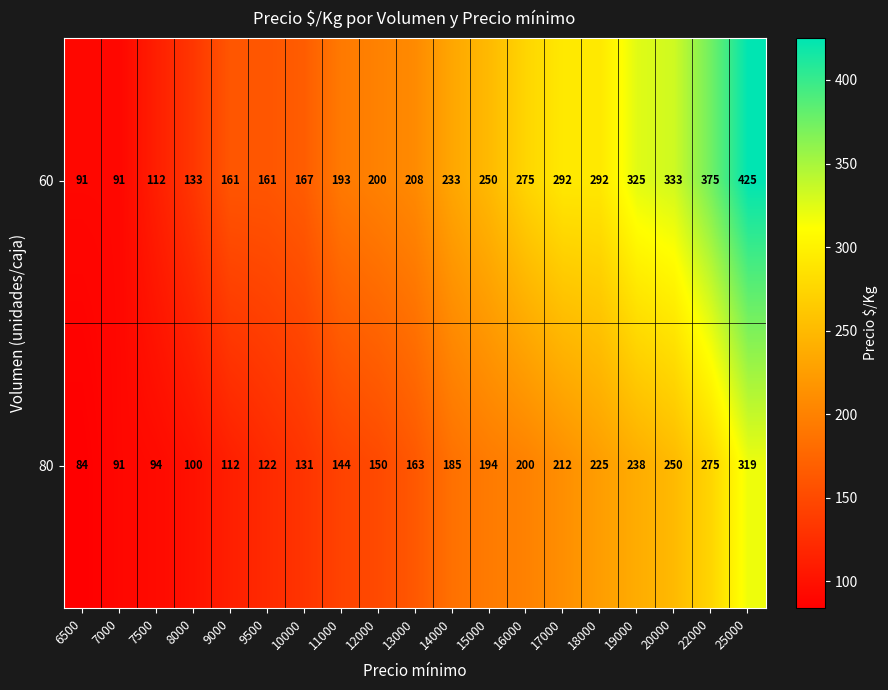

What is the difference between the maximum and second lowest values in the 60 series?

334